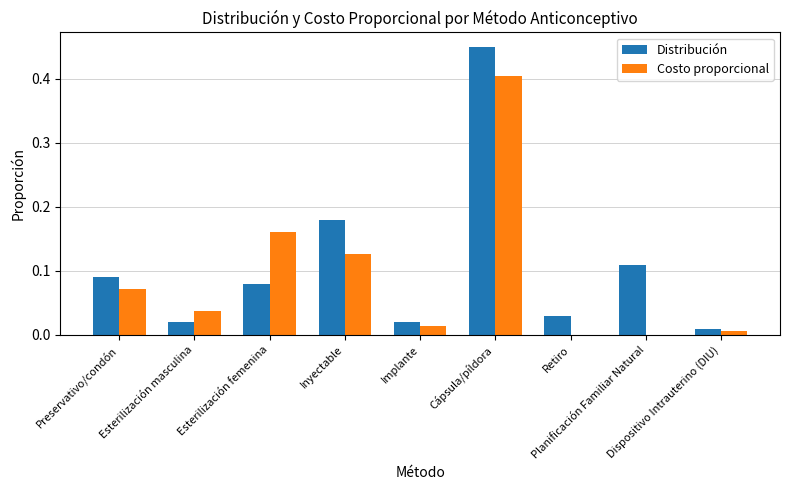

What is the sum of all Costo proporcional values?

0.8